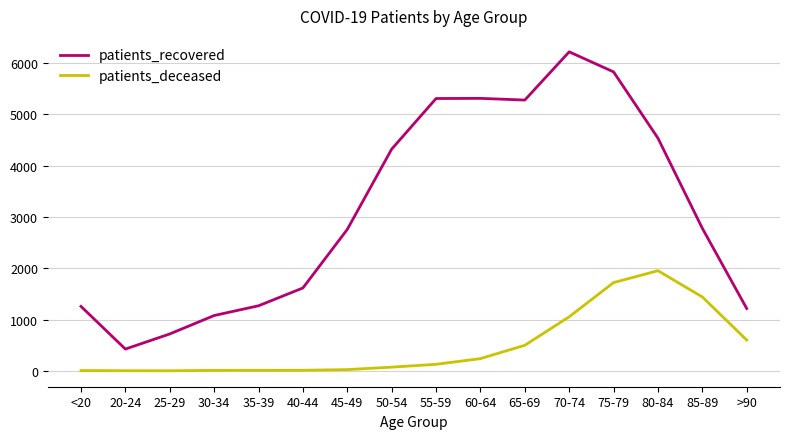

What is the difference between the highest and lowest values at 60-64?

5073